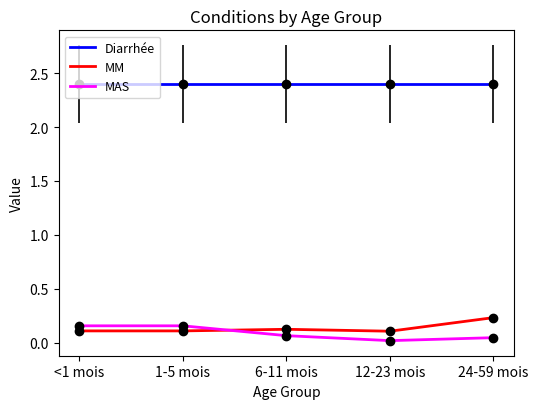

What are all the series names shown in the legend?

Diarrhée, MM, MAS